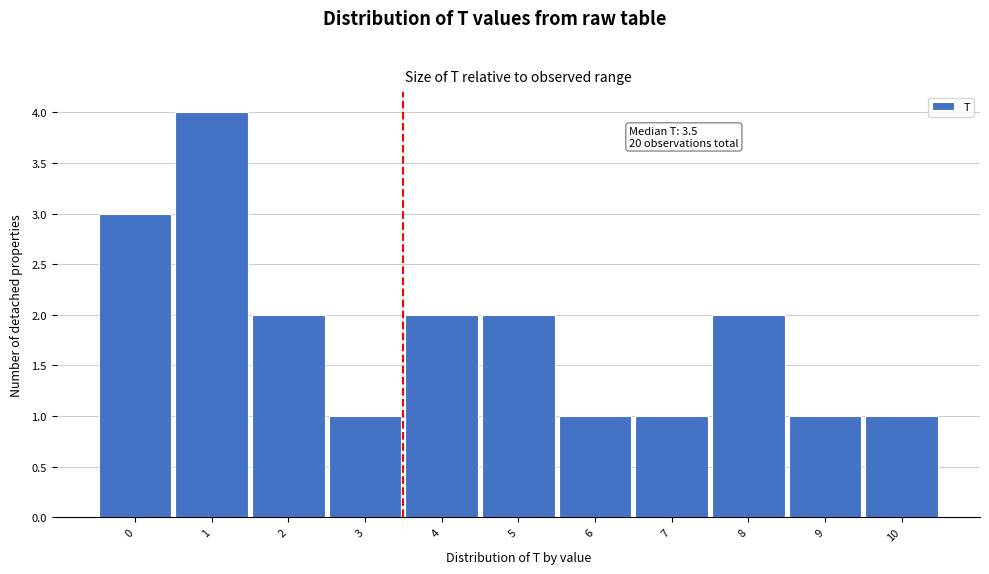

Which range on the x-axis has the tallest bar?

0.5 to 1.5